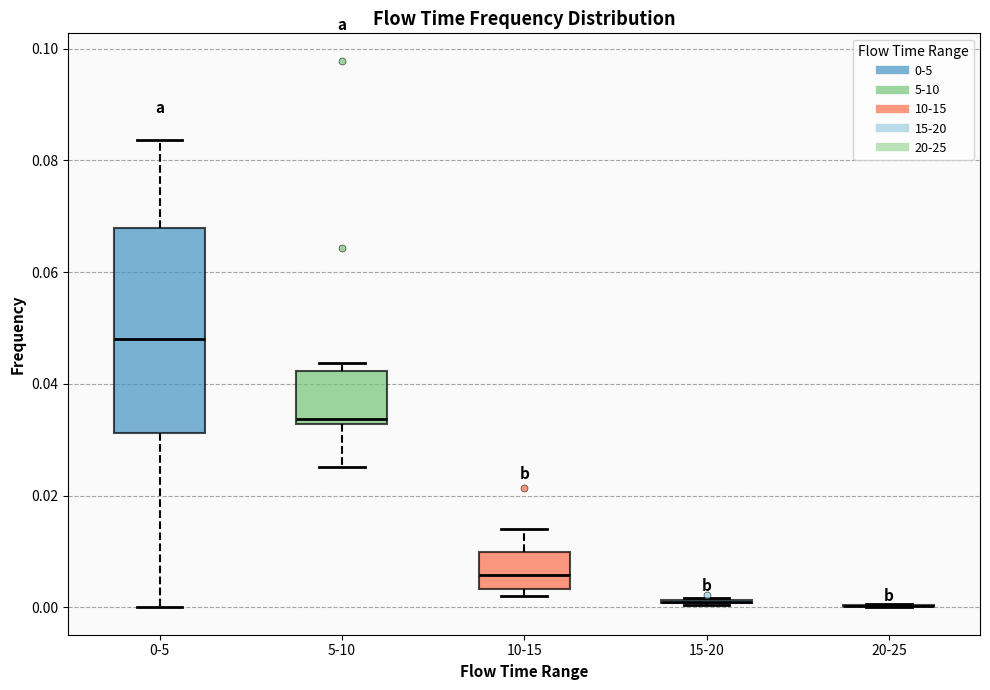

Where is the lower edge of the box for 0-5 on the y-axis? The values are not printed on the chart, so give them approximately, as read against the axis.

0.032